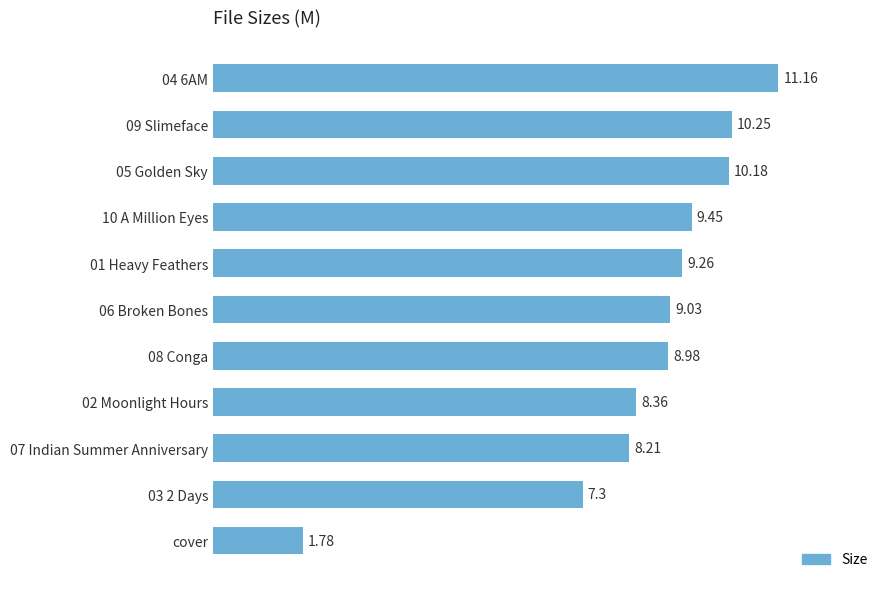

Which category has the lowest value across all series?

cover